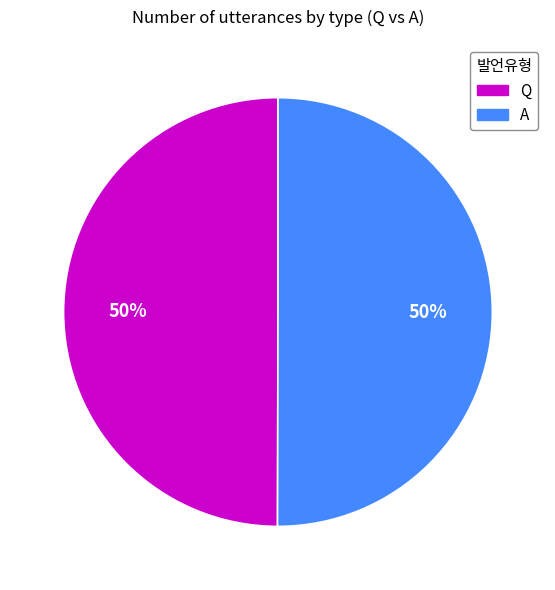

Is it true that A is 50% of the pie?

True